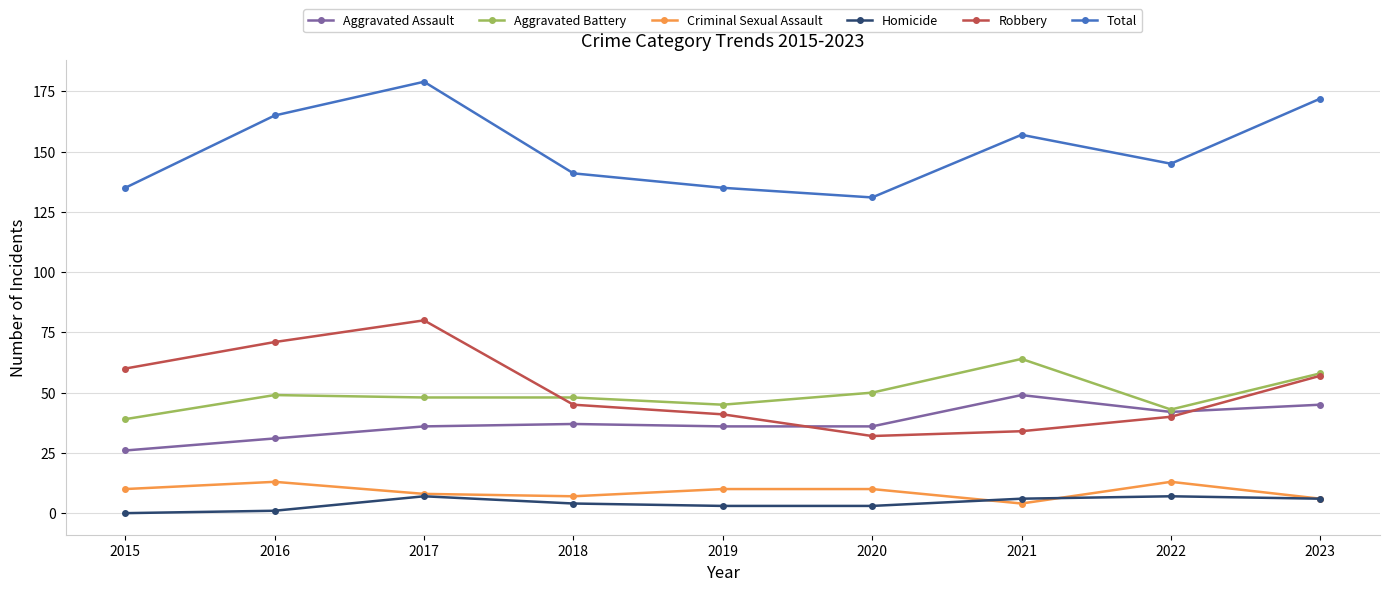

At which label is Robbery closest to 56?

2023